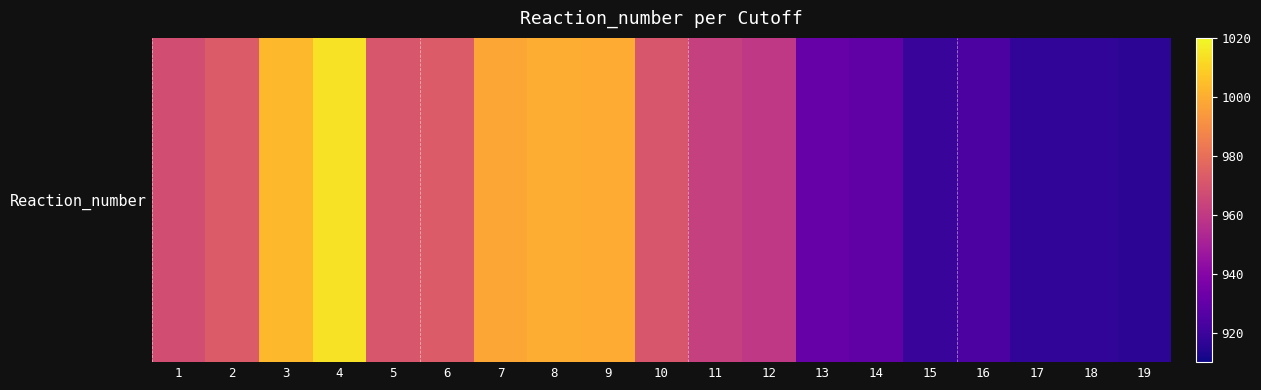

What is the approximate value at 14, to the nearest 10?

930